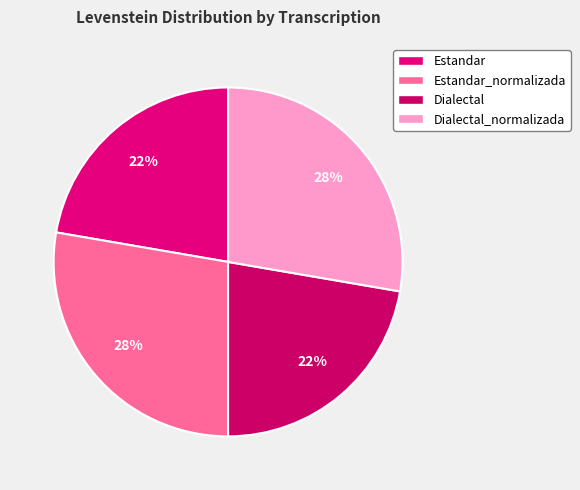

Count the number of slices in the pie.

4